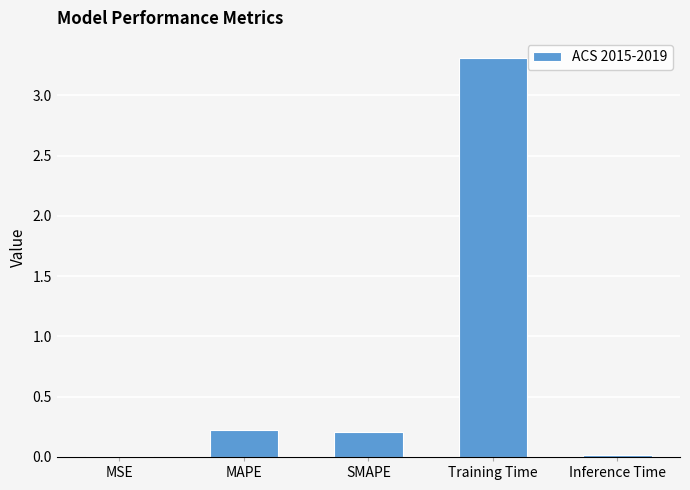

Which label corresponds to the largest value in the chart?

Training Time